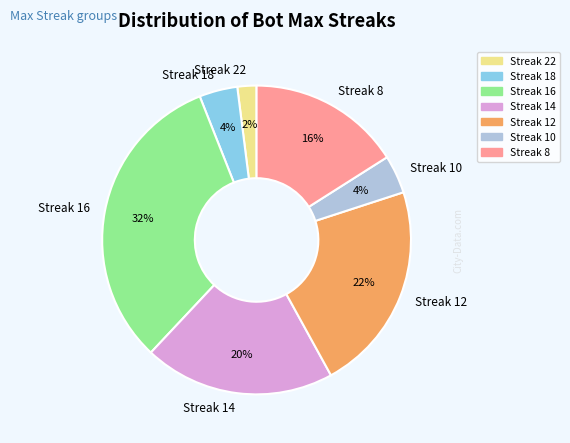

Does Streak 22 account for over 50% of the chart?

No